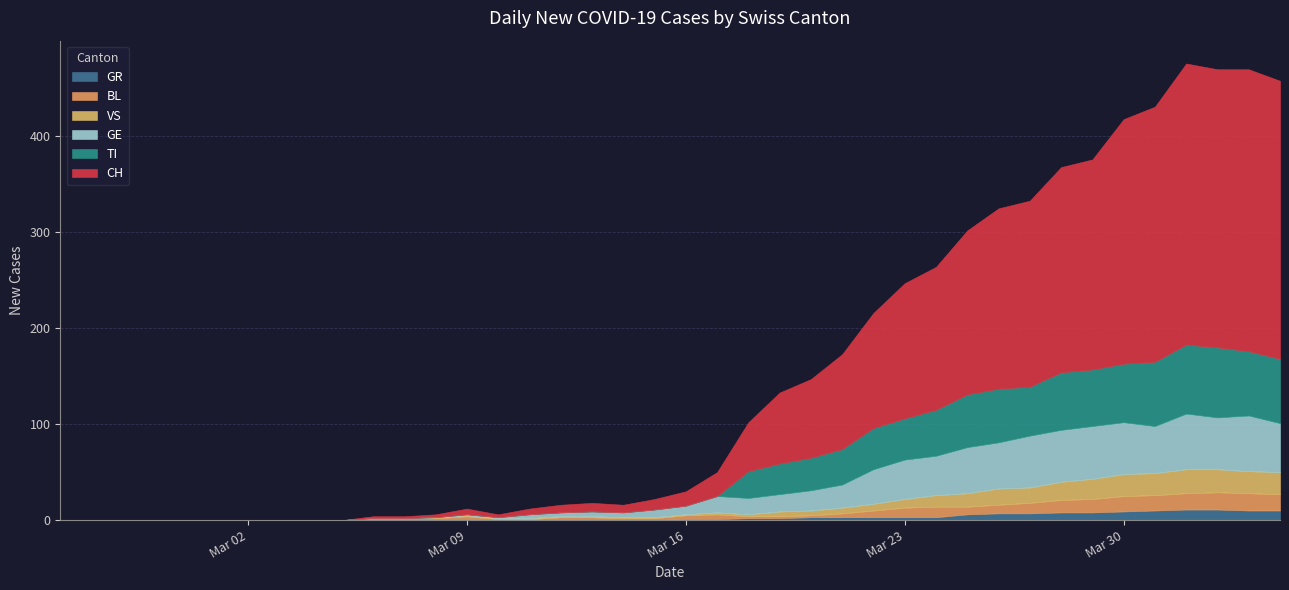

How many lines are shown in the chart?

6